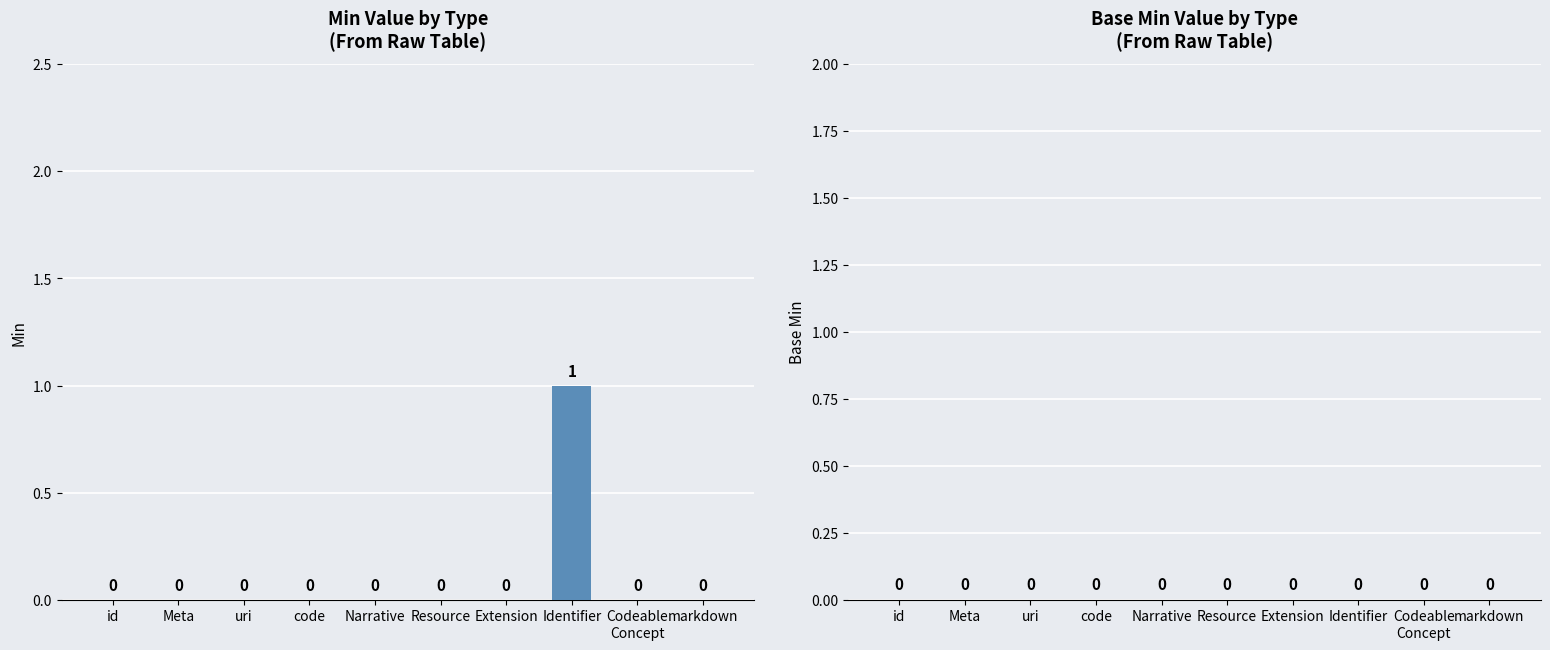

What is the change in value from code to Identifier?

+1